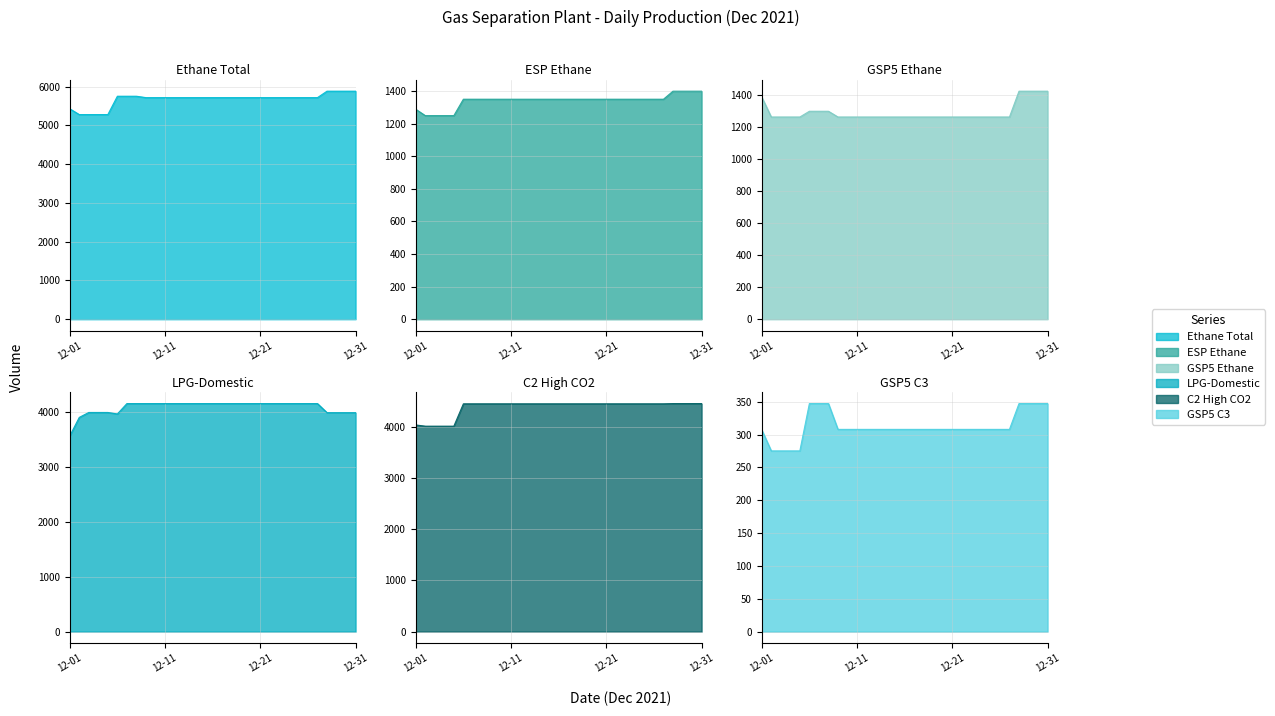

Which series has the largest range (max minus min)?

Ethane Total